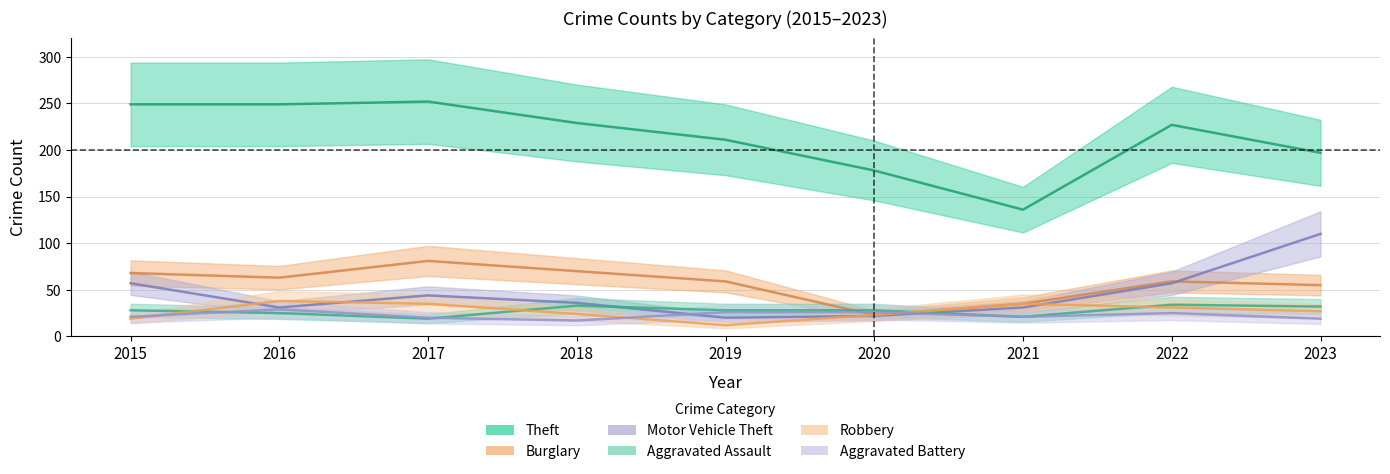

The Burglary series shows 12 at 2023. True or false?

False